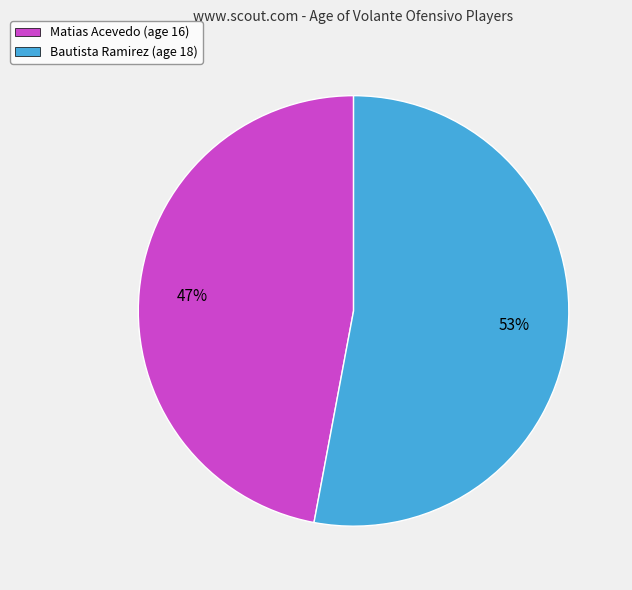

How many segments does this pie chart have?

2